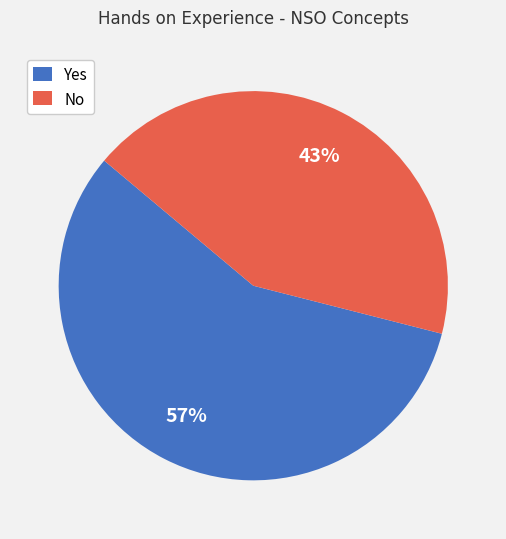

To the nearest percent, what is the average slice percentage?

50%